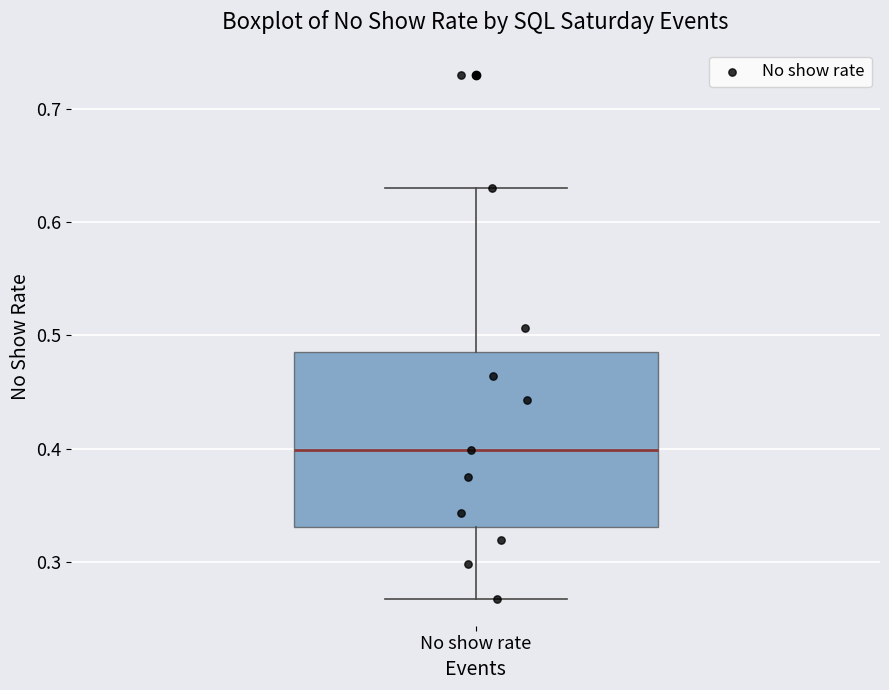

Read this box plot against the y-axis: the position of the median line, the range covered by the box, and the ends of both whiskers. The values are not printed on the chart, so give them approximately, as read against the axis.

median 0.40, box 0.33 to 0.49, whiskers 0.27 to 0.63